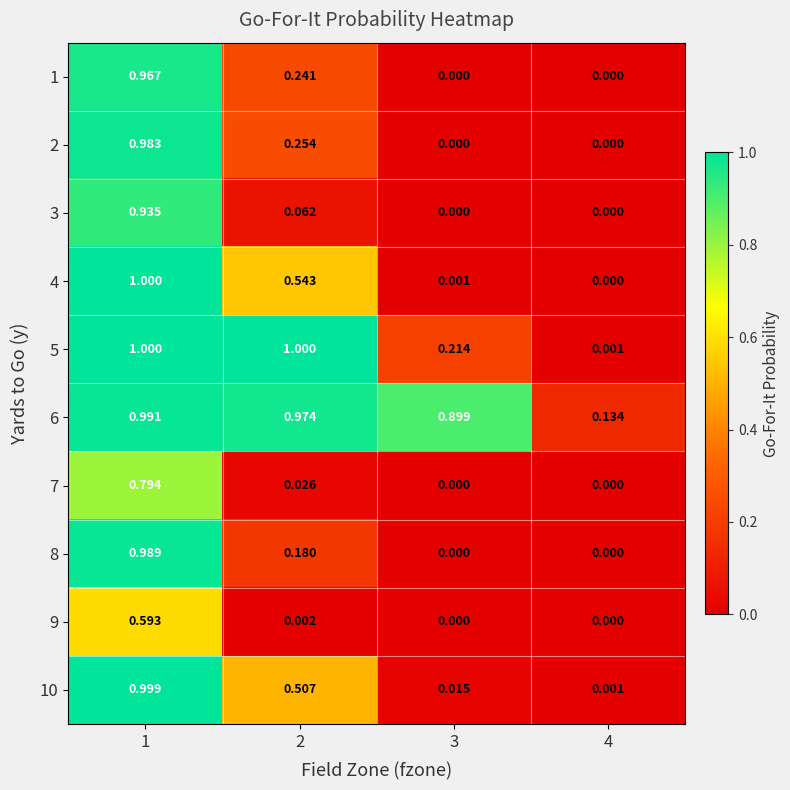

Is the value of 8 at 1 greater than the value of 10 at 3?

Yes